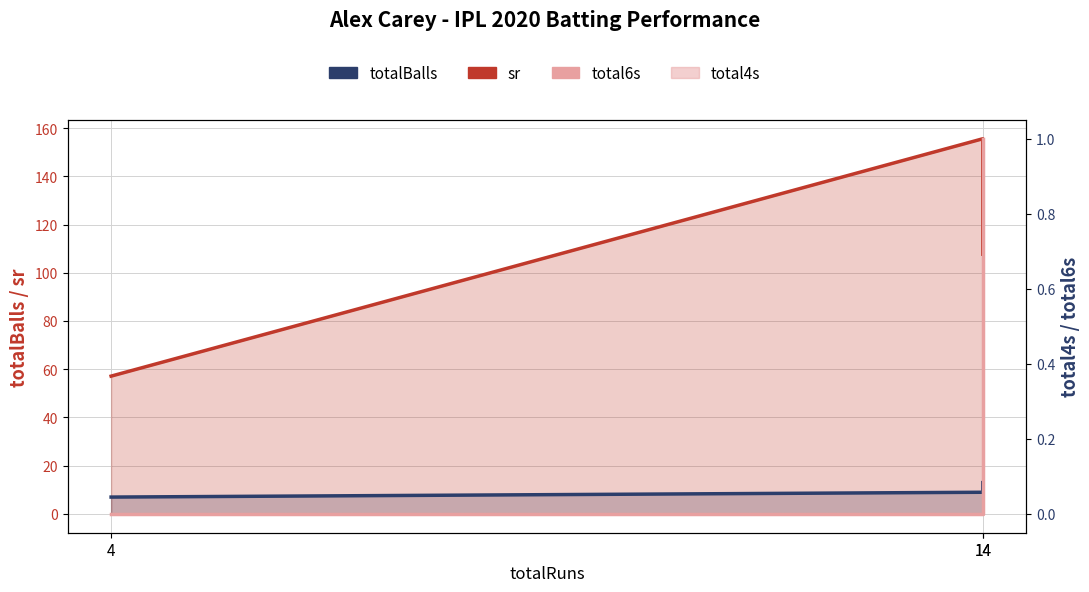

Between 14 and 14, which is larger?

14